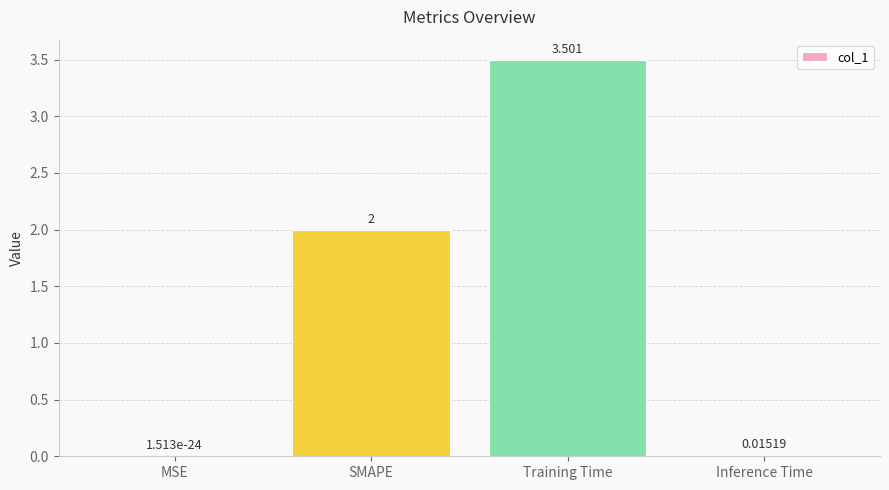

At which category does the chart reach its peak across all series?

Training Time